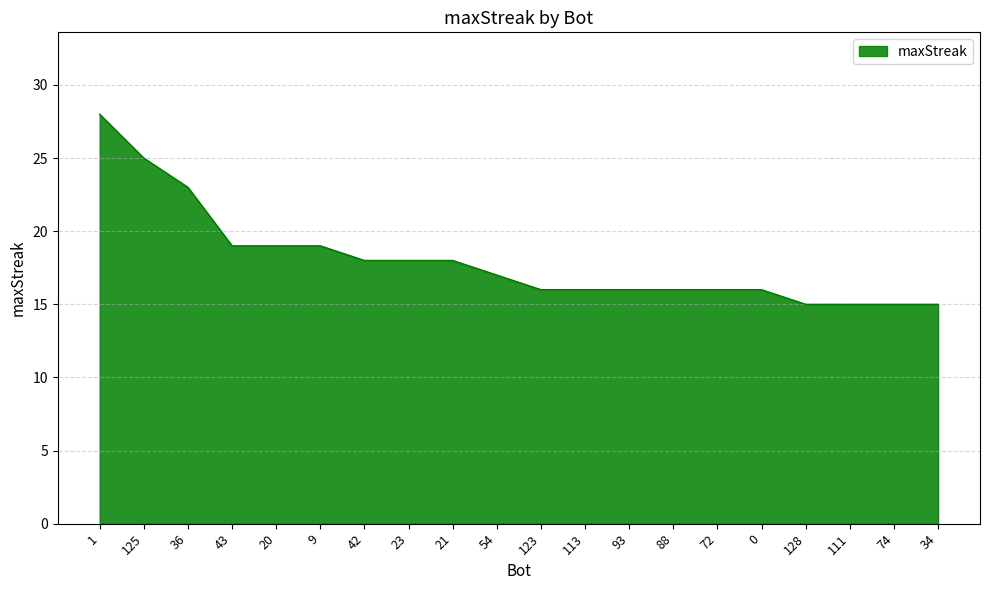

Where does the data first go above 17?

1